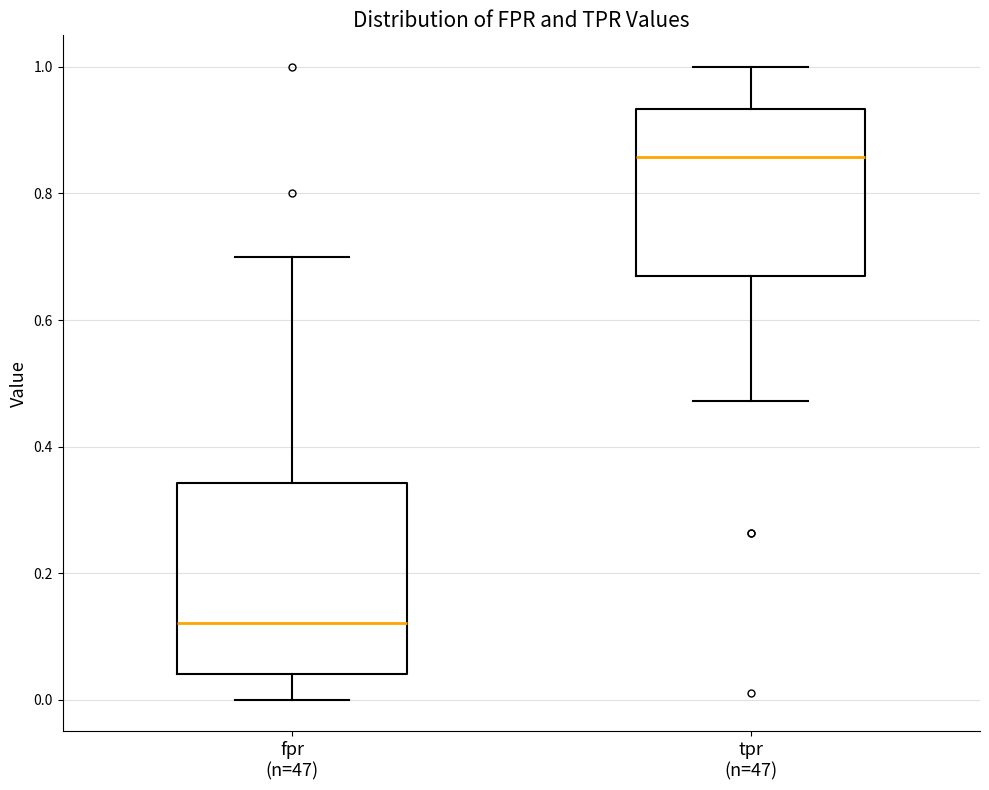

Reading left to right, transcribe this box plot: for each box, give where its median line is, the range the box spans, and where its two whiskers end, as read against the y-axis. The values are not printed on the chart, so give them approximately, as read against the axis.

fpr (n=47): median 0.12, box 0.04 to 0.34, whiskers 0.00 to 0.70
tpr (n=47): median 0.86, box 0.68 to 0.94, whiskers 0.48 to 1.00